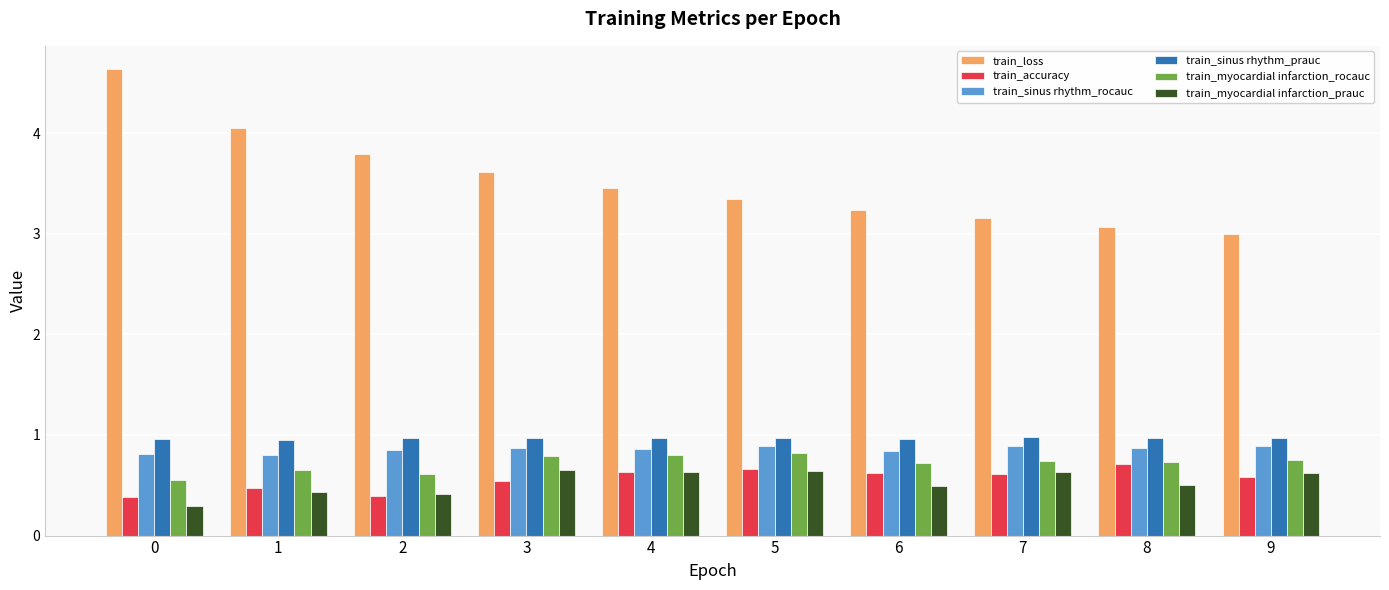

What is the average value of the train_myocardial infarction_rocauc series?

0.7